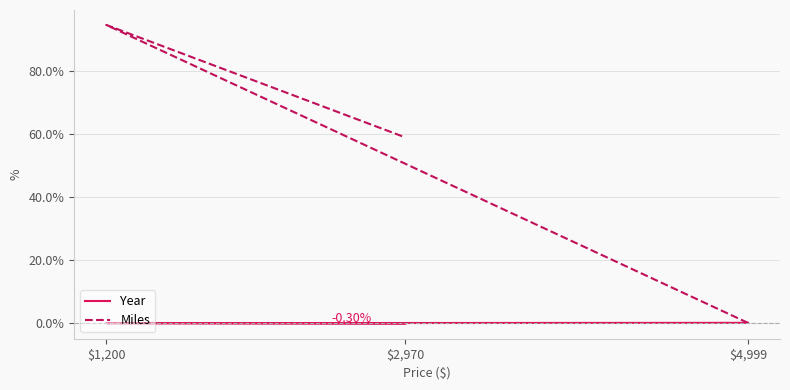

How many data points does each series have?

3